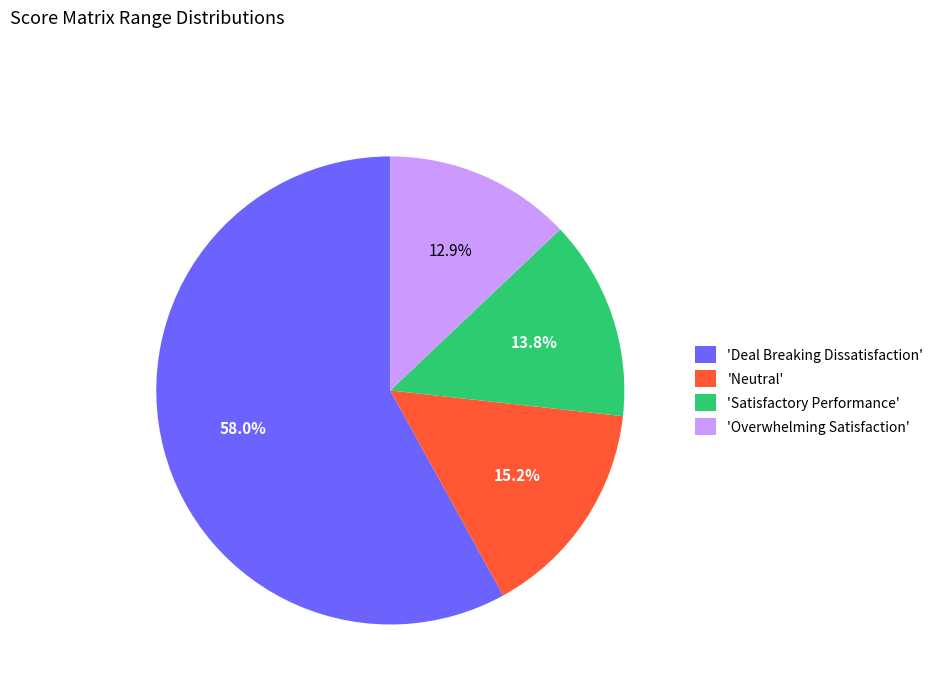

Is 'Satisfactory Performance' the majority of the pie?

No